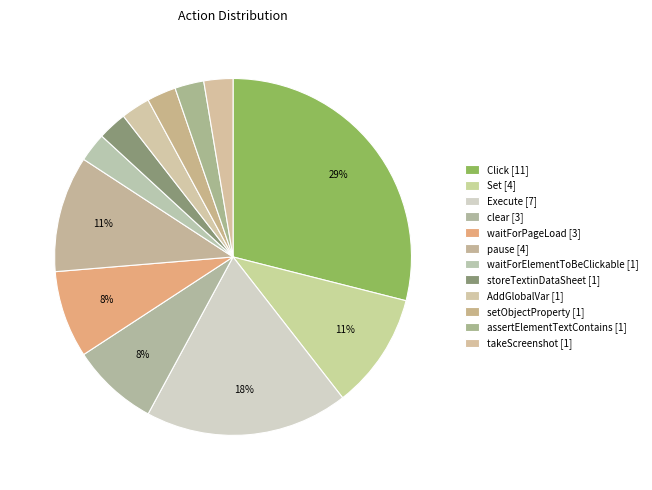

To the nearest percent, what percentage of the pie is assertElementTextContains?

3%